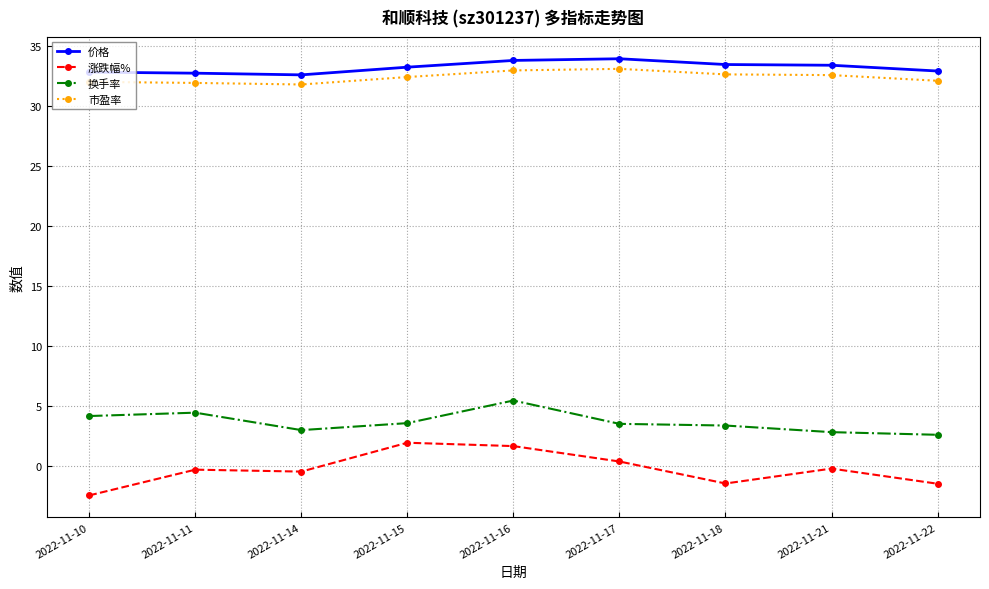

What is the sum of all 价格 values?

298.6